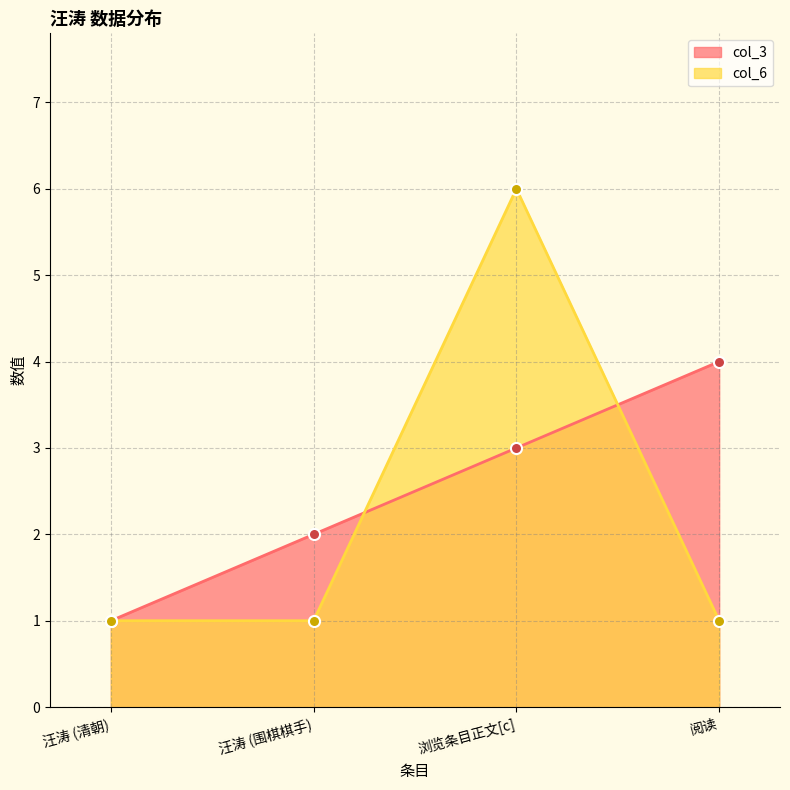

Reading left to right, list all the values displayed in this chart.

col_3: 汪涛 (清朝)=1	汪涛 (围棋棋手)=2	浏览条目正文[c]=3	阅读=4
col_6: 汪涛 (清朝)=1	汪涛 (围棋棋手)=1	浏览条目正文[c]=6	阅读=1